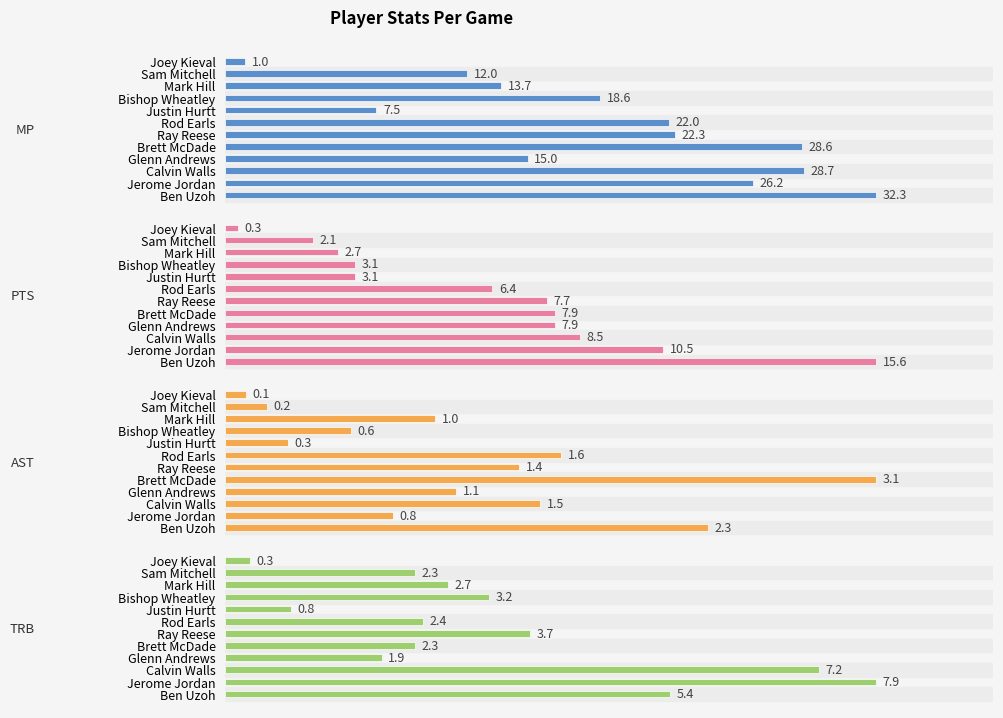

What is the value of the PTS bar at the 4th from the left?

7.9